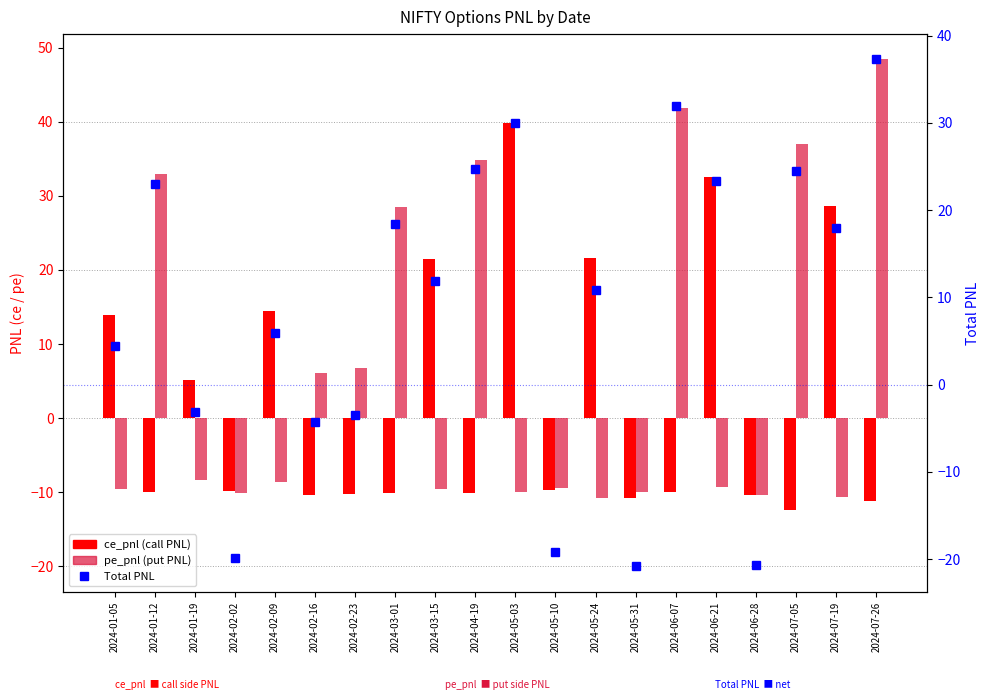

Reading right to left, list all the values displayed in this chart.

ce_pnl: -11.1	28.7	-12.4	-10.3	32.6	-9.9	-10.8	21.6	-9.7	39.9	-10.1	21.4	-10.1	-10.2	-10.4	14.4	-9.8	5.2	-10.0	14.0
pe_pnl: 48.4	-10.7	36.9	-10.3	-9.3	41.9	-10.0	-10.8	-9.4	-9.9	34.8	-9.6	28.5	6.8	6.2	-8.5	-10.1	-8.3	33.0	-9.6
Total PNL: 37.3	18.0	24.5	-20.7	23.3	32.0	-20.8	10.8	-19.2	30.0	24.7	11.8	18.4	-3.4	-4.2	5.9	-19.8	-3.1	23.0	4.4